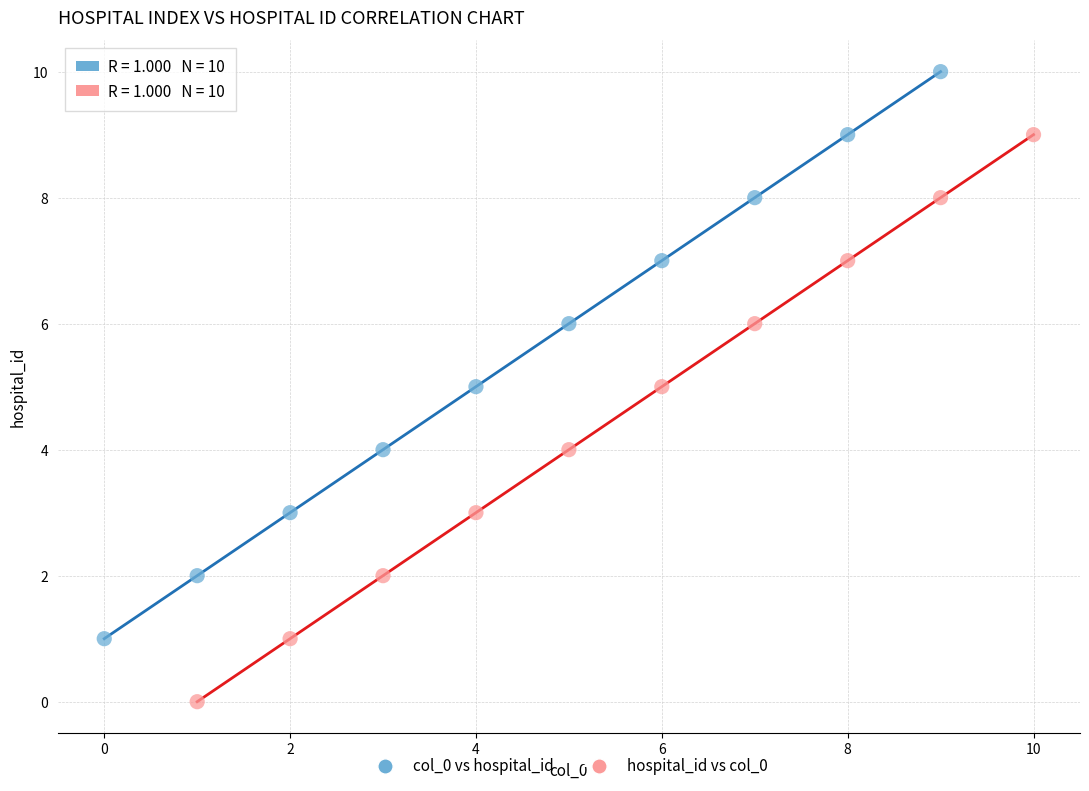

Which series contains the highest Y value?

col_0 vs hospital_id